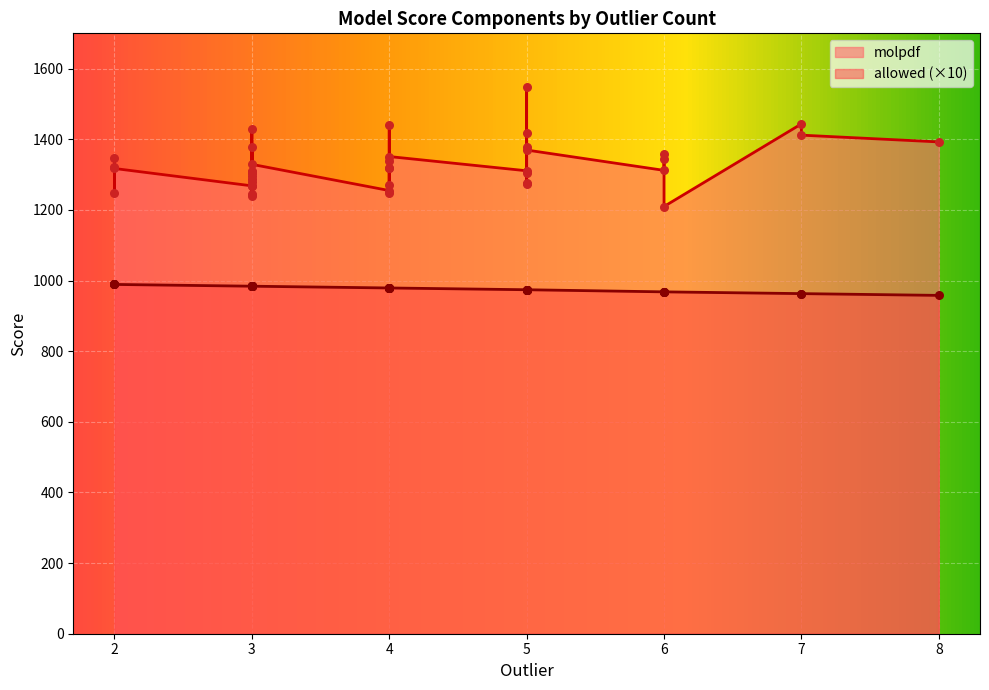

Which series contains the lowest Y value?

allowed